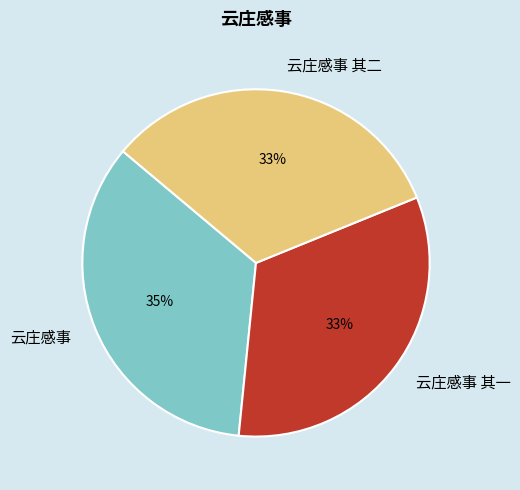

To the nearest percent, what percentage of the pie is 云庄感事?

35%